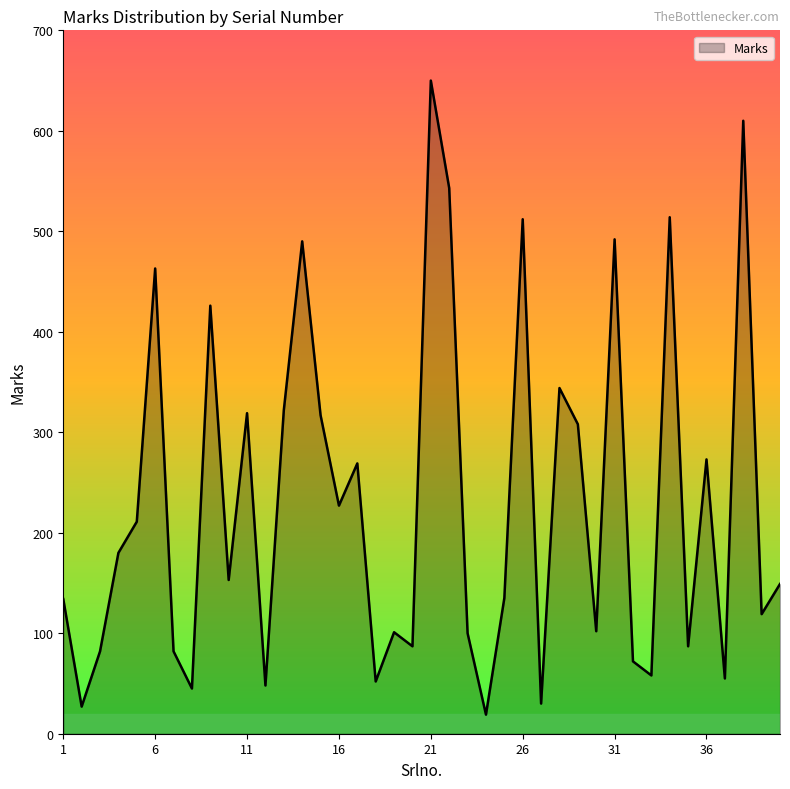

How many interior local valleys (lower than both neighbors) does the data have?

14